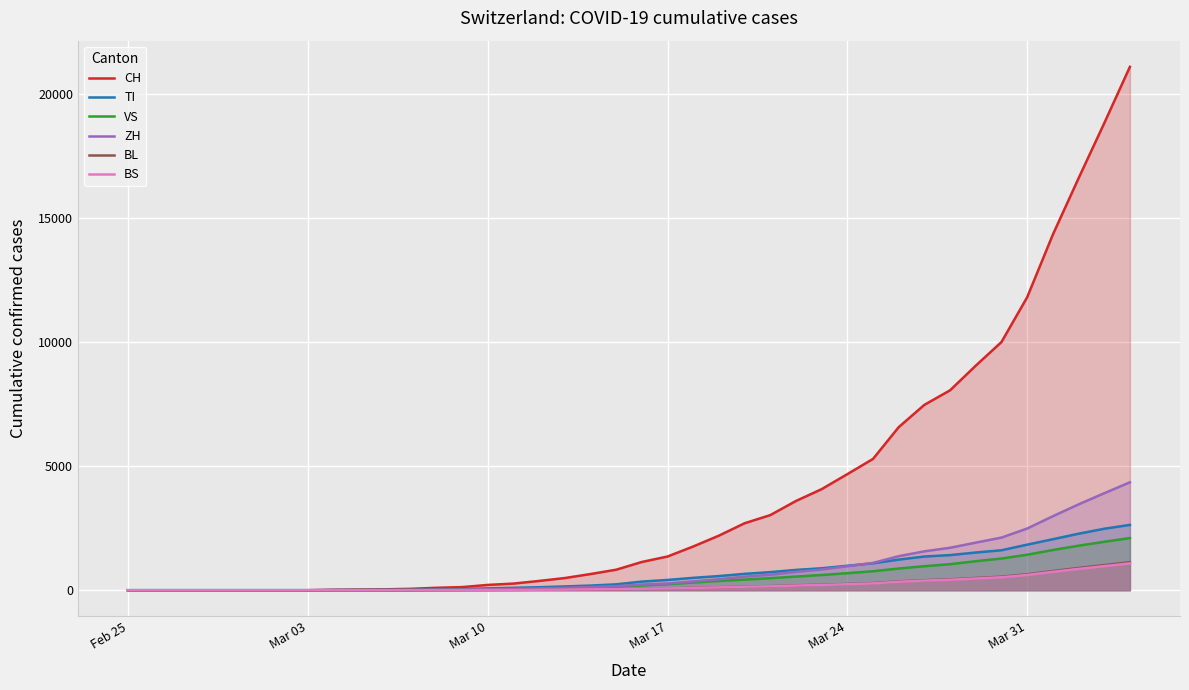

How many lines are shown in the chart?

6